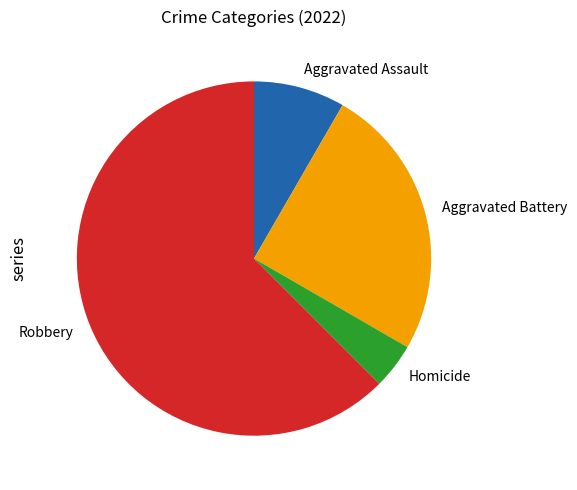

Is it true that Aggravated Assault is 23% of the pie?

False